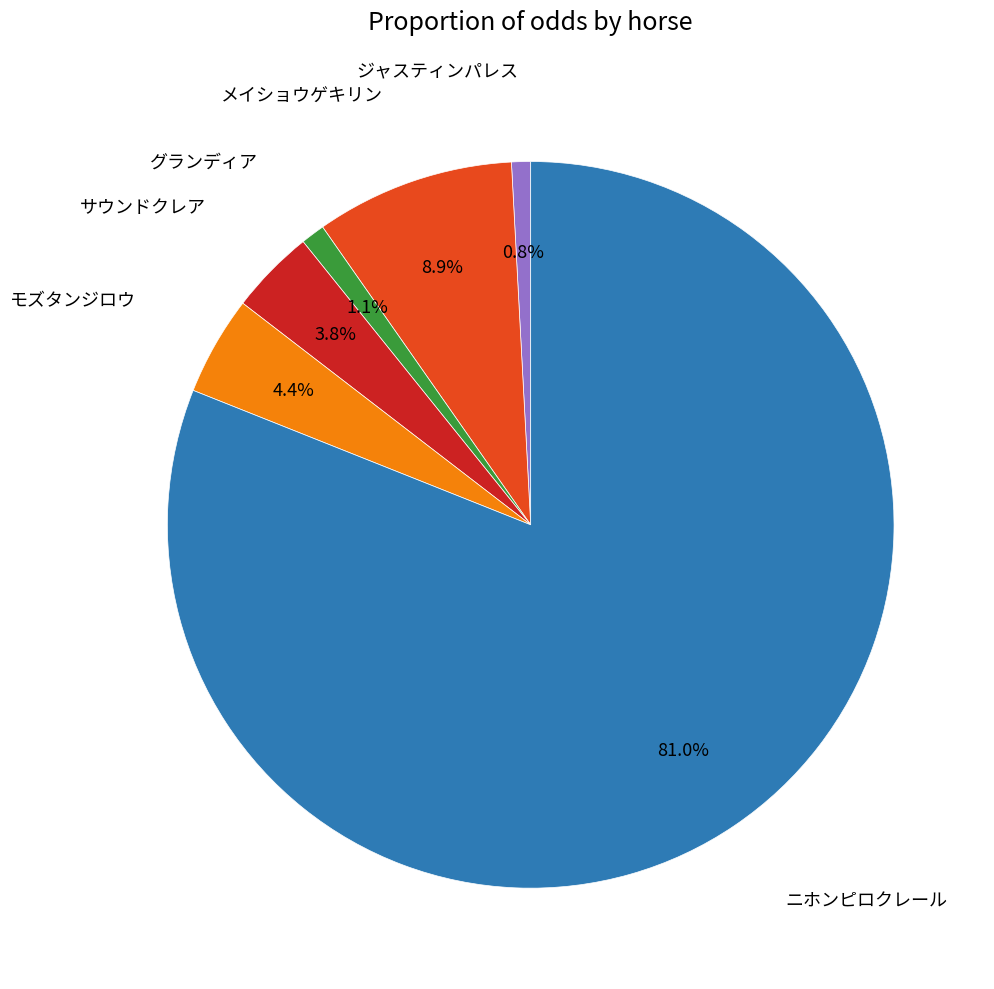

Is there a majority slice in this chart?

Yes